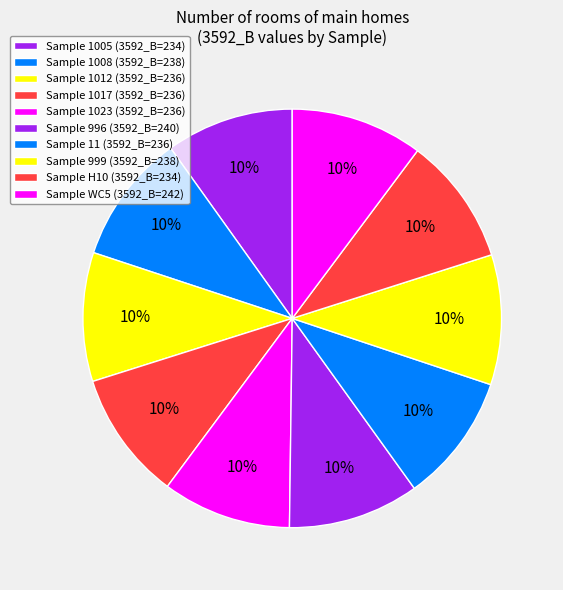

Rank the categories by value from highest to lowest.

WC5, 996, 1008, 999, 1012, 1017, 1023, 11, 1005, H10